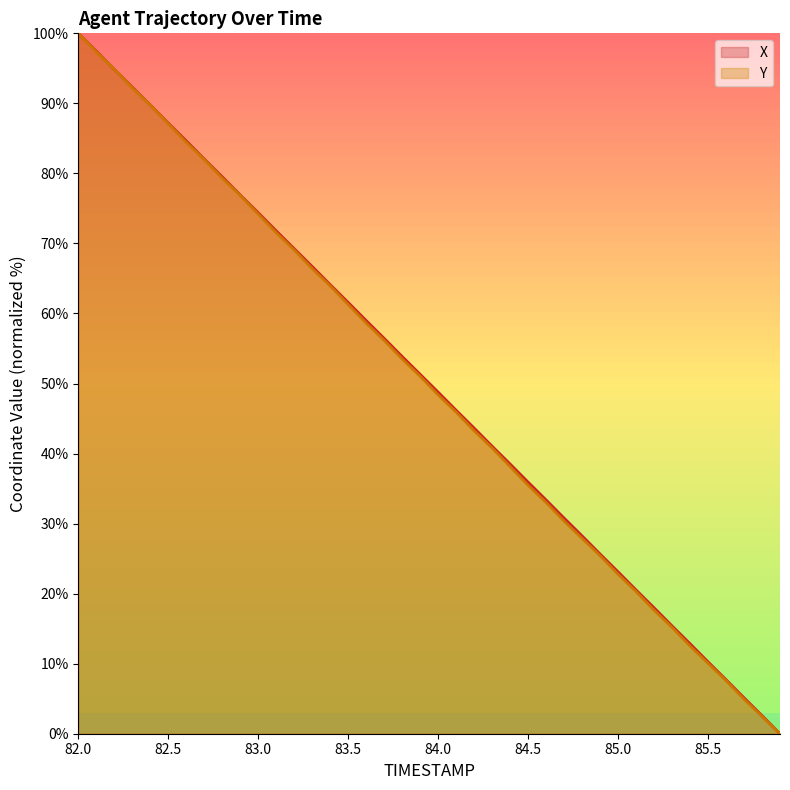

What is the greatest value displayed?

100.0